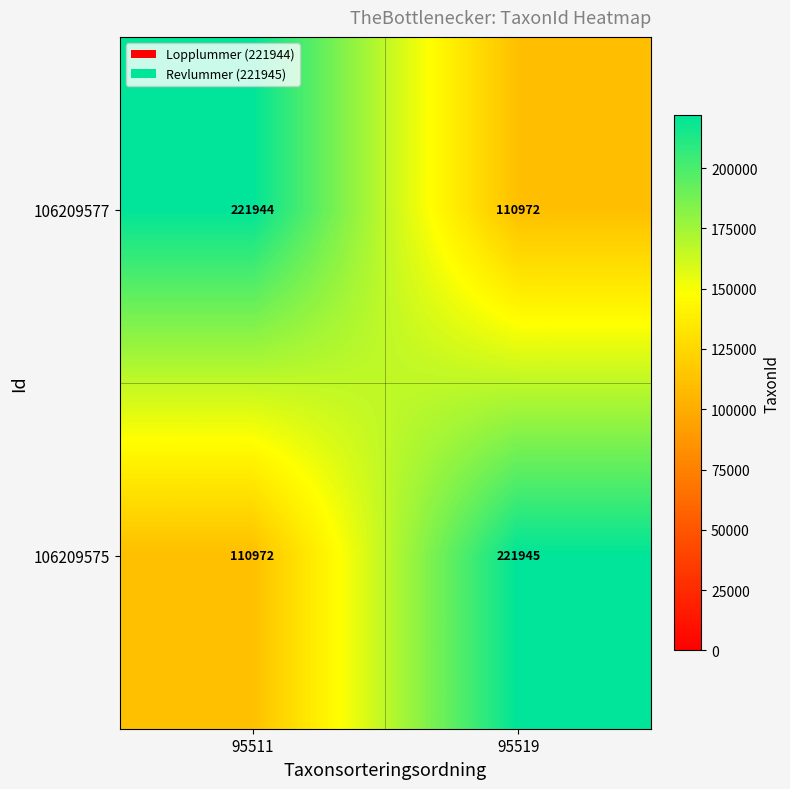

At which category is the sum across all series the highest?

95519